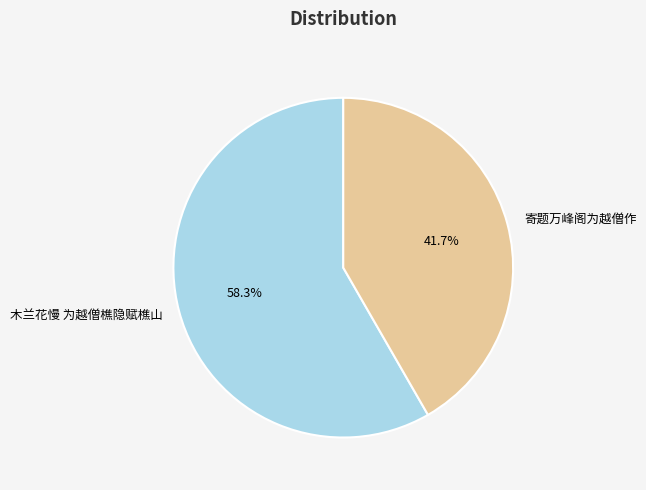

Is there a majority slice in this chart?

Yes